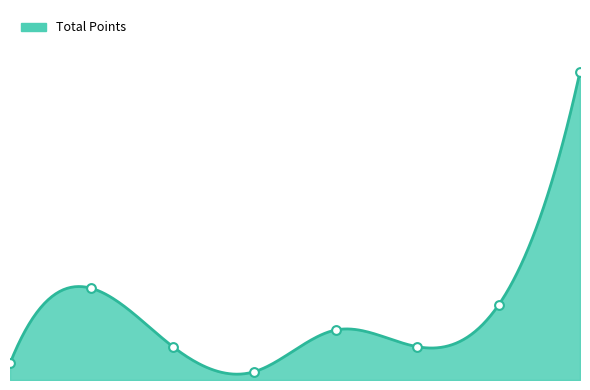

What is the change in value from klyamar oleksiy to nelli gabriele?

+10